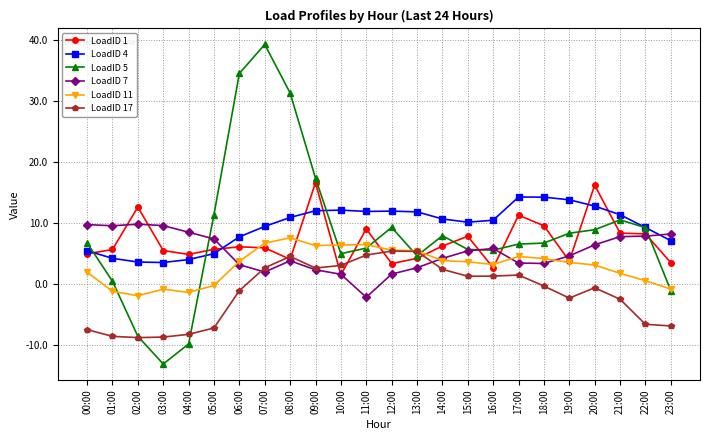

Which category has the highest value across all series?

07:00